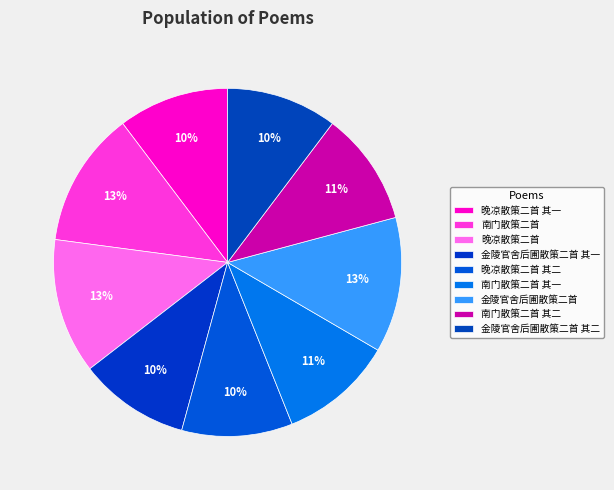

The 晚凉散策二首 slice represents 3% of the pie. True or false?

False